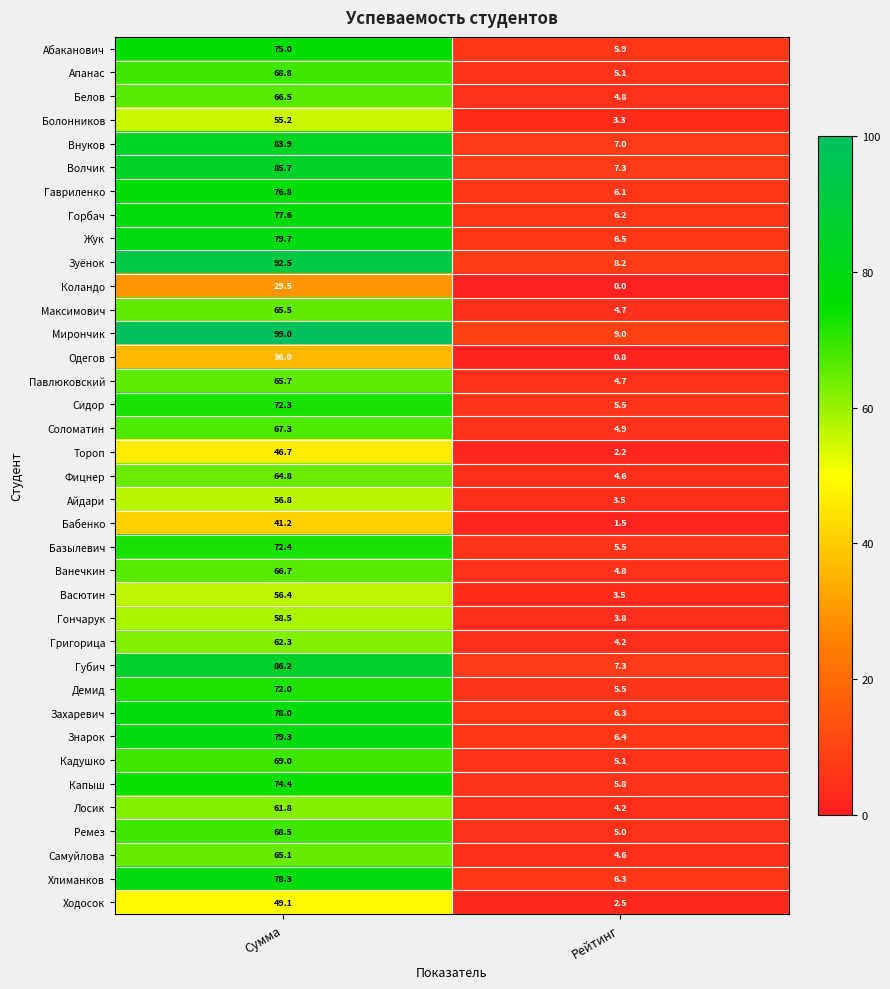

Which series has the largest total across all categories?

Мирончик